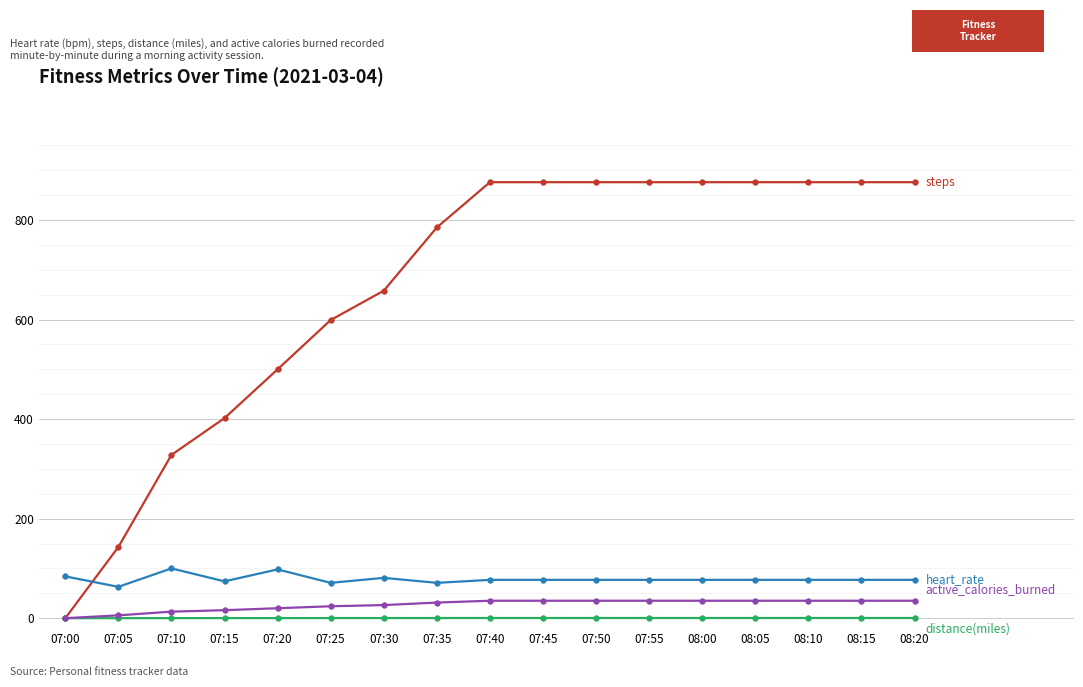

Count the number of categories in the chart.

17